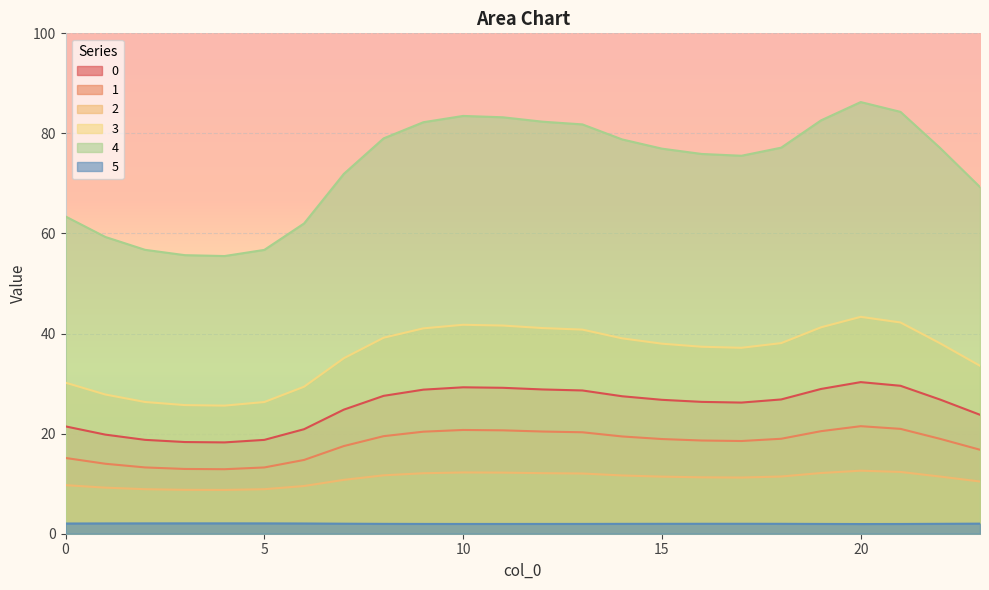

How many lines are shown in the chart?

6